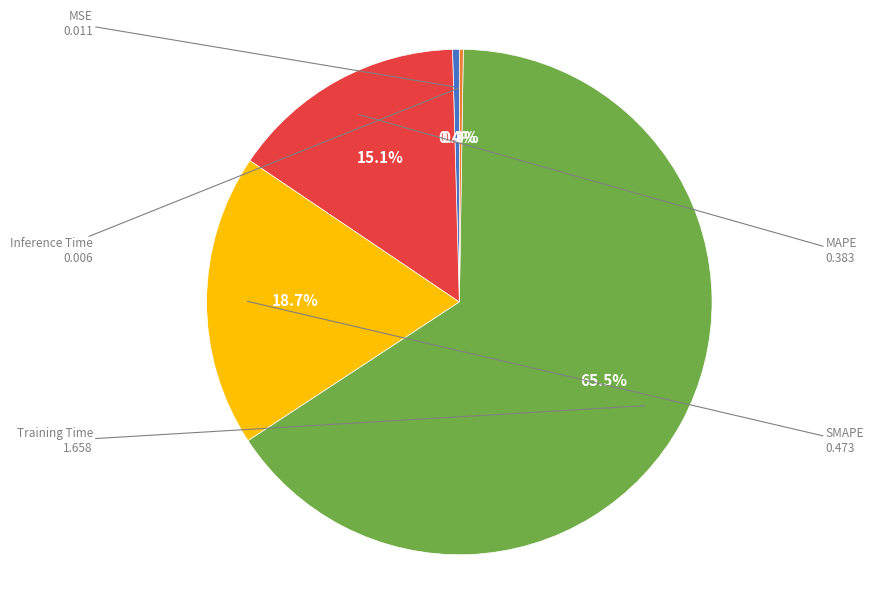

To the nearest percent, what is the difference between the largest and smallest slice percentages?

65%